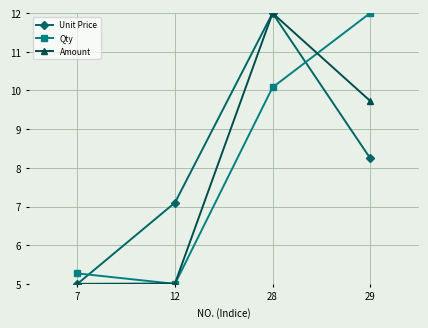

After their last crossing, which series has the higher values: Qty or Unit Price?

Qty